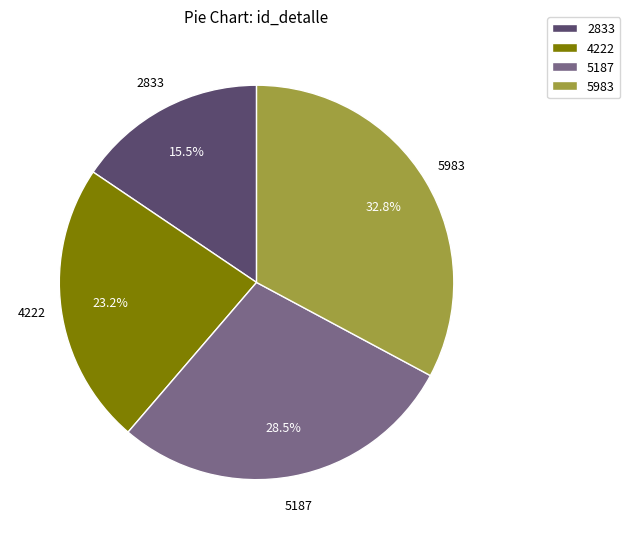

What percentage do 4222 and 5983 together represent?

56.0%